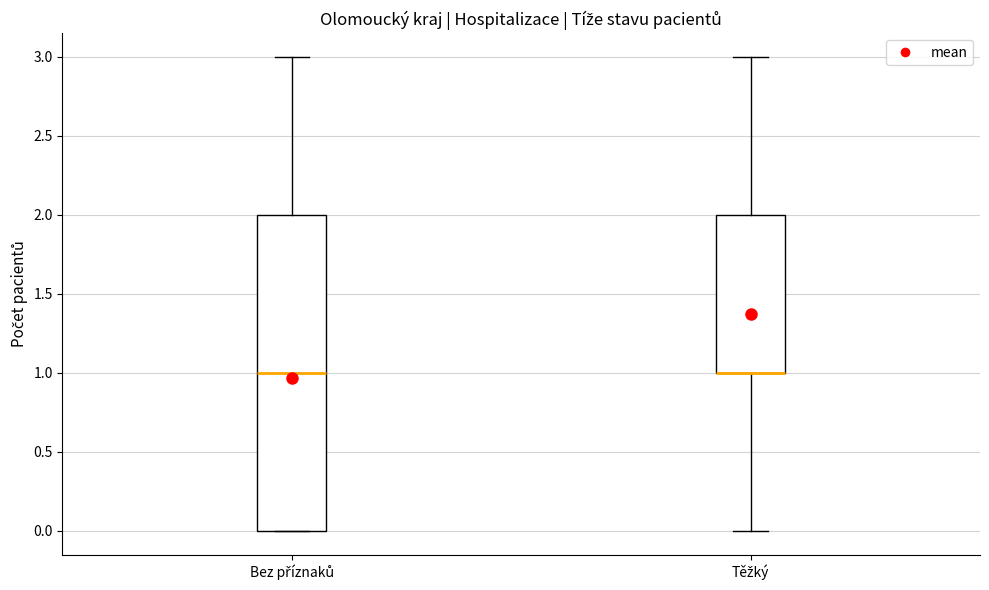

Reading left to right, transcribe this box plot: for each box, give where its median line is, the range the box spans, and where its two whiskers end, as read against the y-axis. The values are not printed on the chart, so give them approximately, as read against the axis.

Bez příznaků: median 1, box 0 to 2, whiskers 0 to 3
Těžký: median 1 (drawn on the box's lower edge), box 1 to 2, whiskers 0 to 3